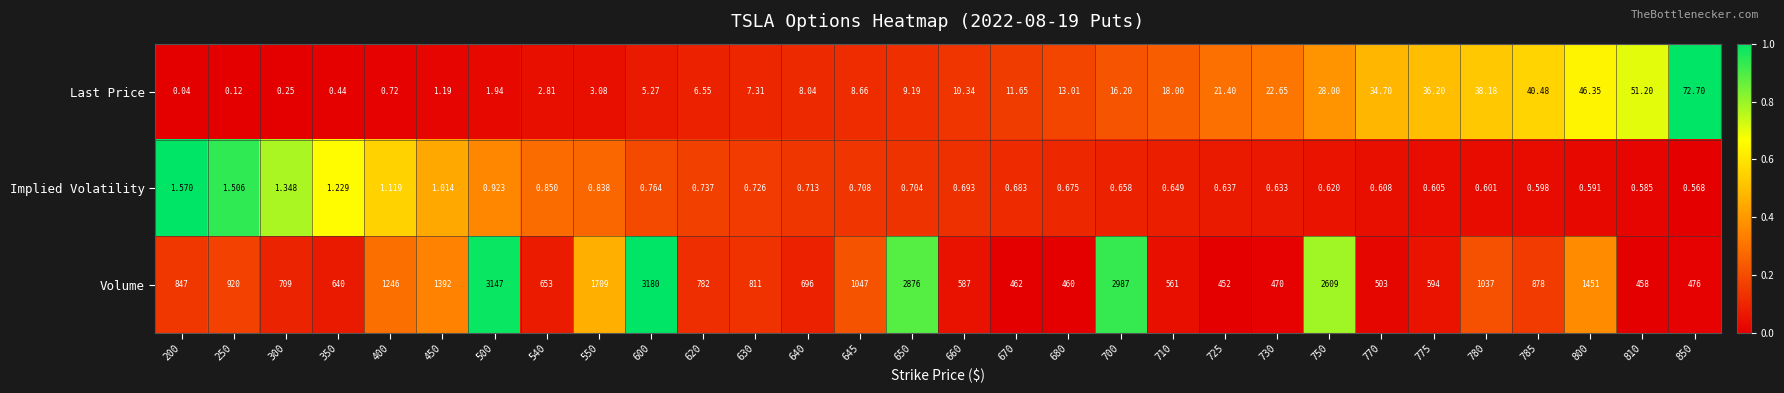

Which category has the lowest value across all series?

200